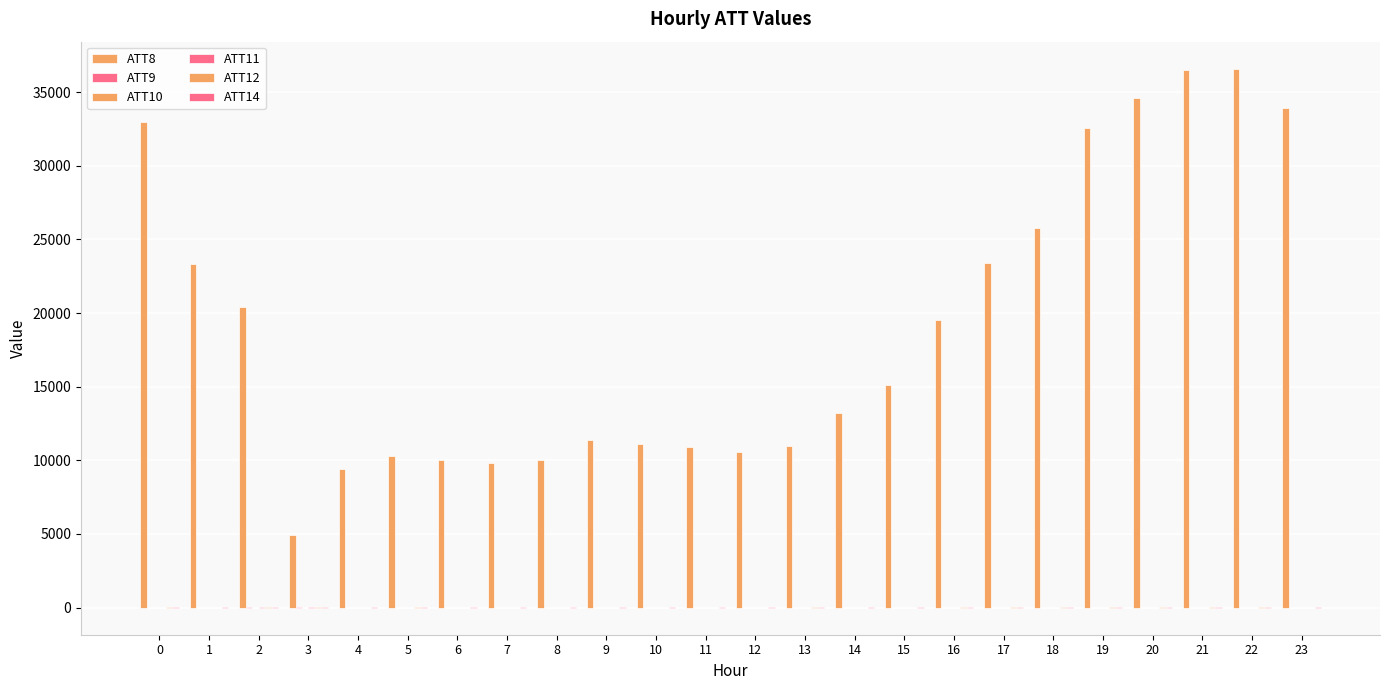

How many distinct data groups are displayed?

6